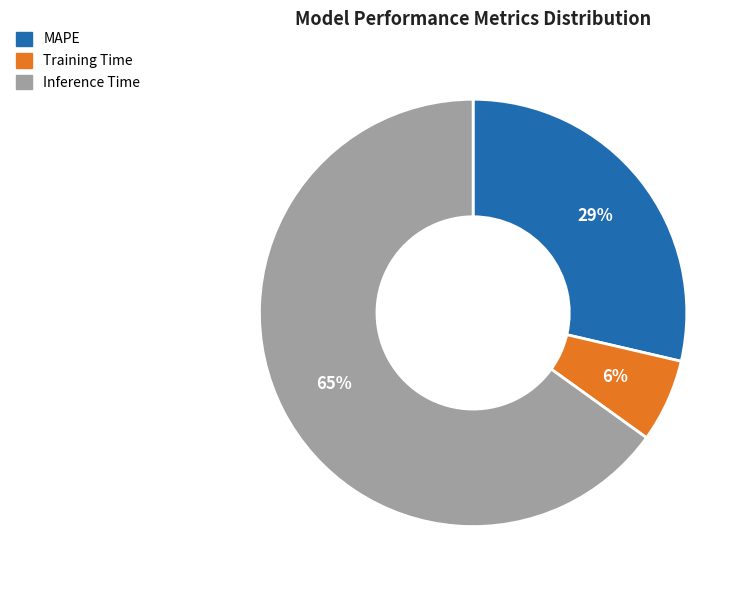

To the nearest percent, what percentage of the pie is MAPE?

29%